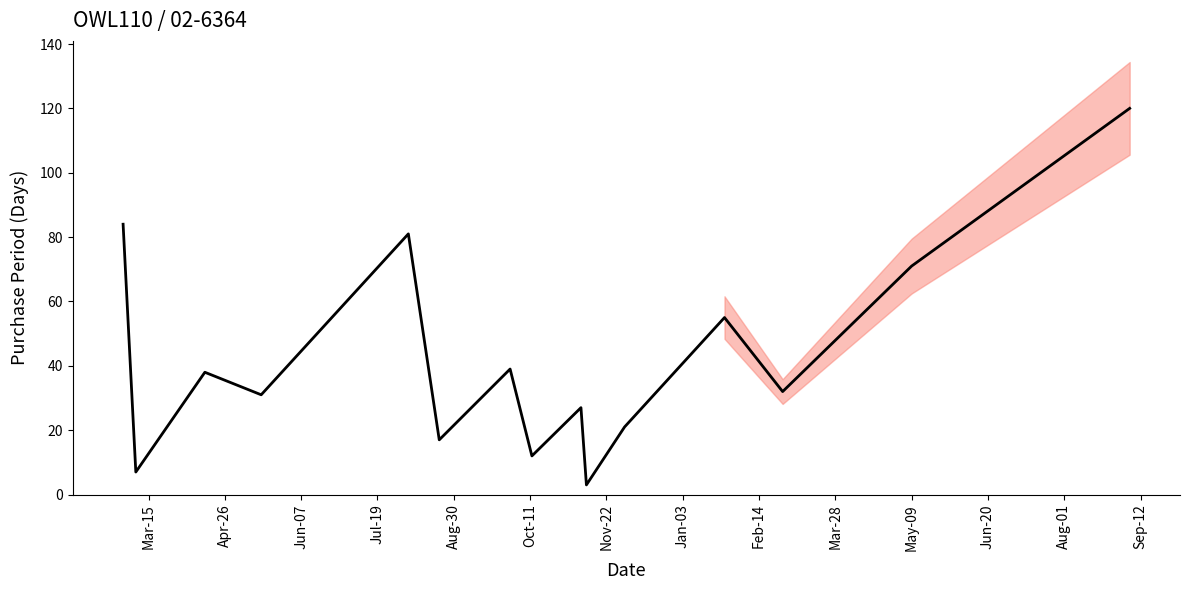

Count the number of data series in this chart.

1